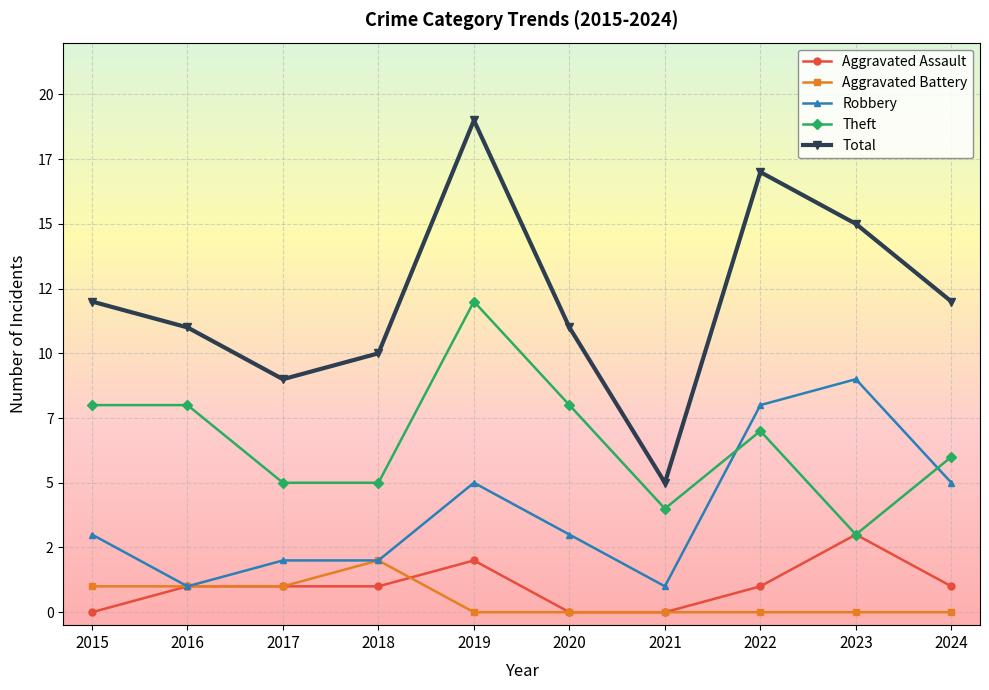

What is the difference between the maximum and minimum values in the Robbery series?

8